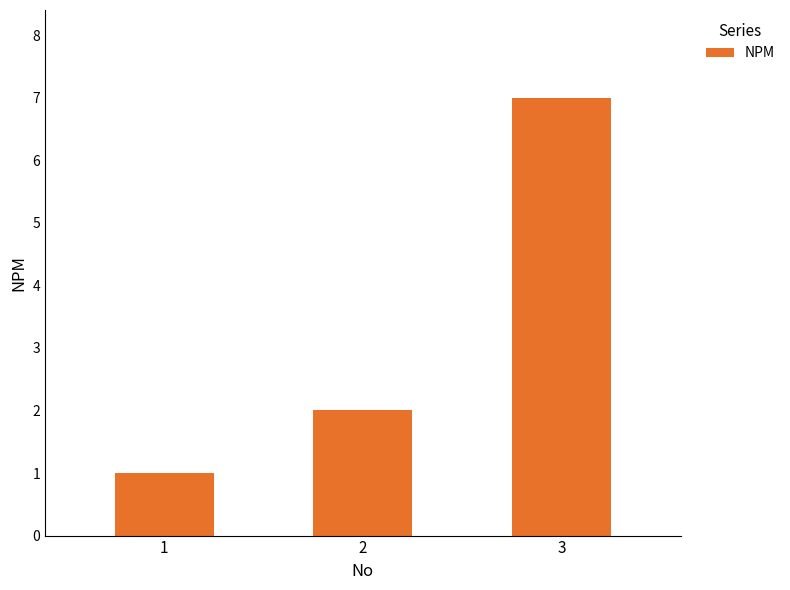

Is it true that the value at 2 is 2?

True